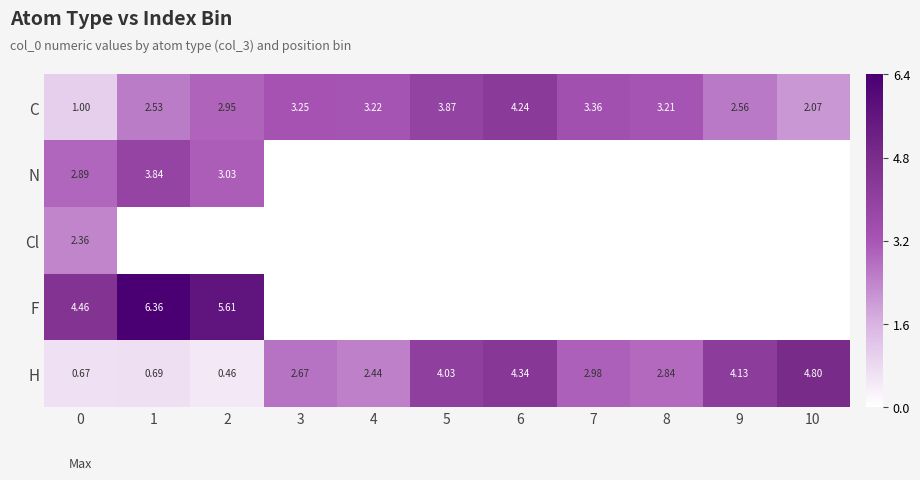

What is the average value of the H series?

2.7